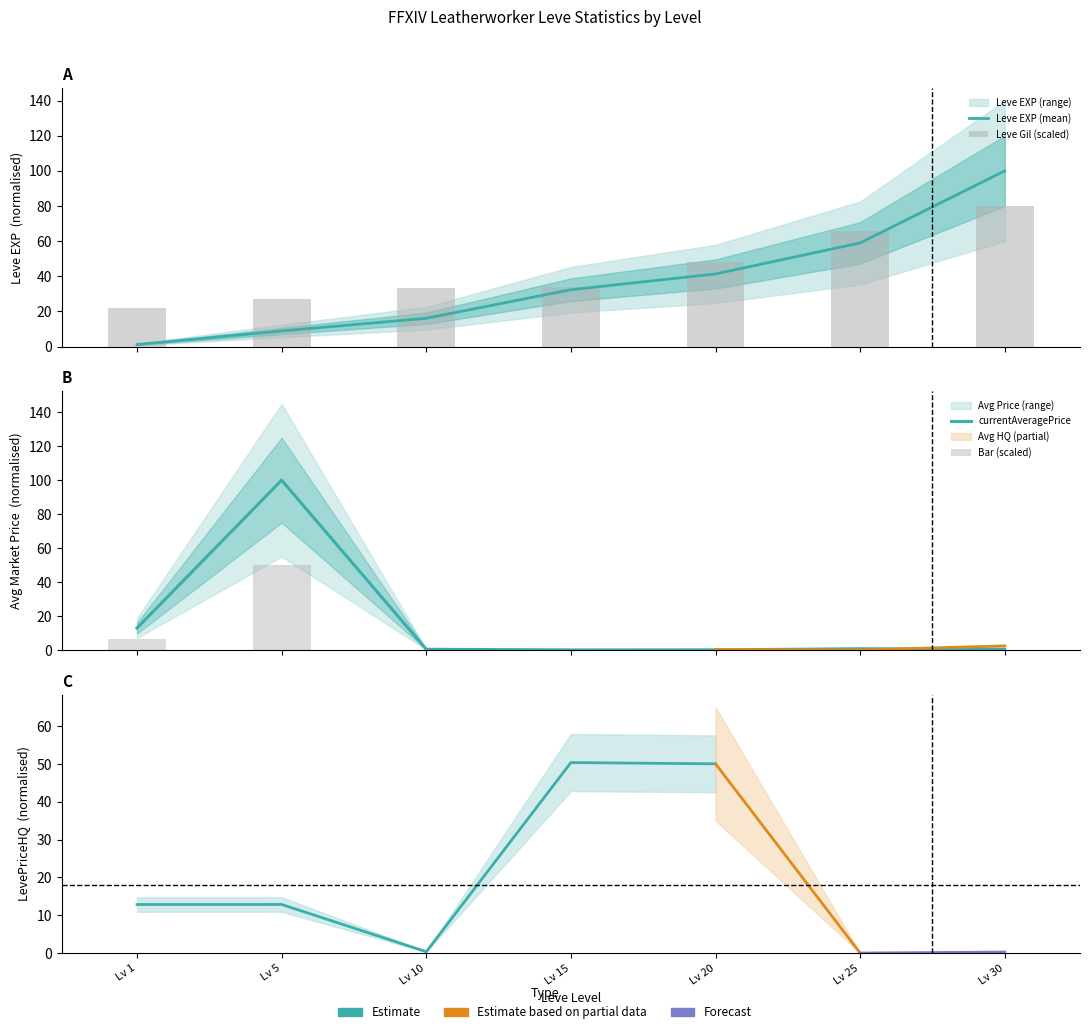

What is the spread (max minus min) of values at Lv 30?

99.8